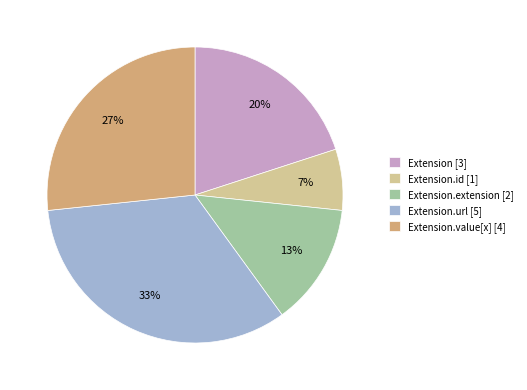

Is Extension.url [5] the majority of the pie?

No